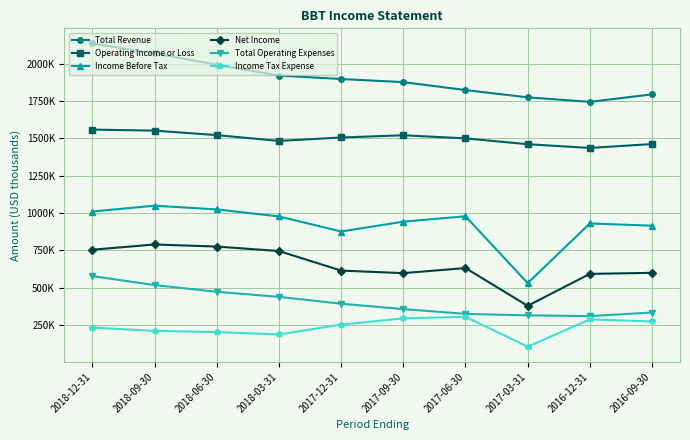

What is the label of the 2nd point from the left?

2018-09-30